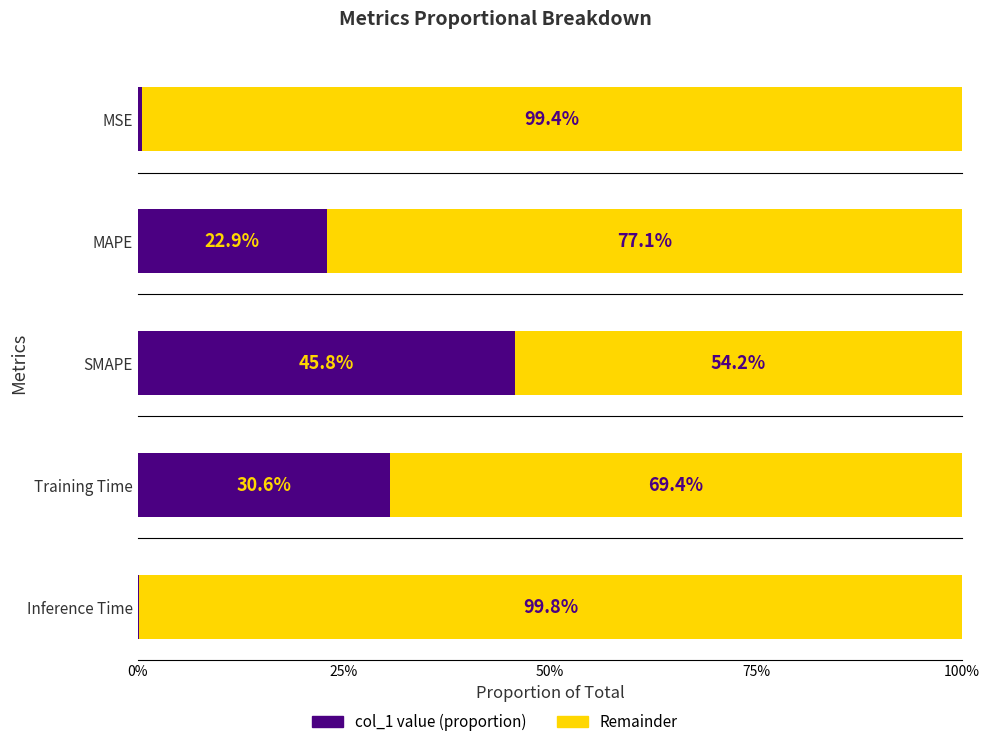

Which category has the lowest value across all series?

Inference Time